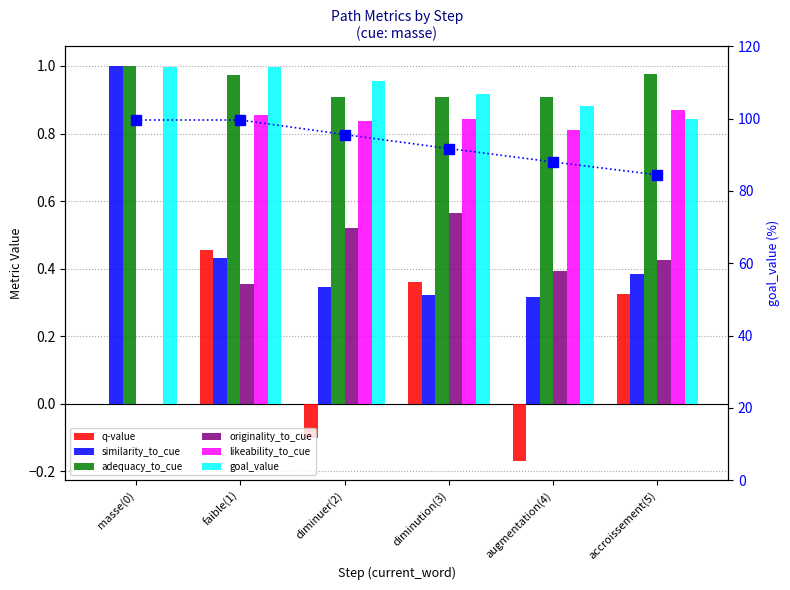

At which category does the chart reach its peak across all series?

masse(0)